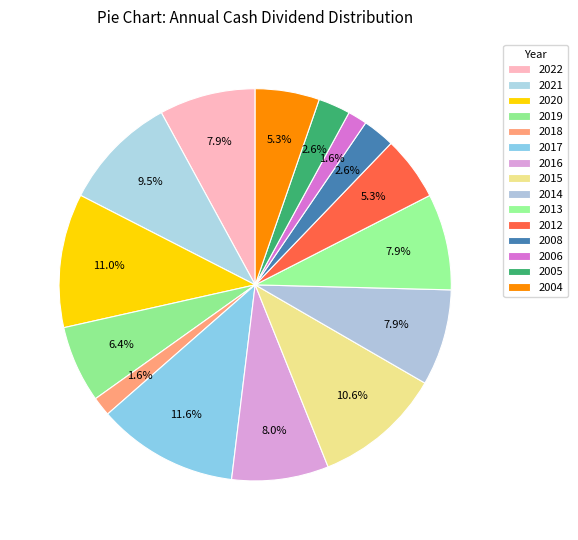

Count the number of slices in the pie.

15